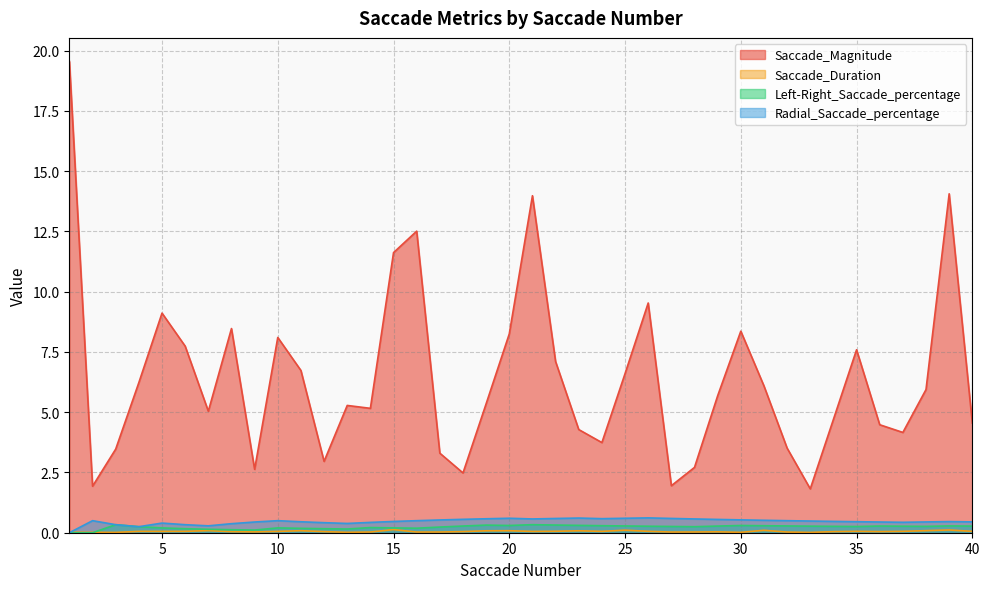

Reading left to right, list all the values displayed in this chart.

Saccade_Magnitude: 19.6	1.9	3.5	6.2	9.1	7.7	5.0	8.5	2.6	8.1	6.7	3.0	5.3	5.2	11.6	12.5	3.3	2.5	5.3	8.2	14.0	7.1	4.3	3.7	6.6	9.5	1.9	2.7	5.7	8.4	6.1	3.5	1.8	4.7	7.6	4.5	4.2	5.9	14.1	4.5
Saccade_Duration: 0.0	0.0	0.0	0.1	0.1	0.1	0.1	0.0	0.0	0.1	0.1	0.0	0.0	0.0	0.1	0.0	0.0	0.0	0.1	0.1	0.1	0.1	0.1	0.1	0.1	0.1	0.0	0.0	0.0	0.0	0.1	0.0	0.0	0.0	0.1	0.0	0.1	0.1	0.1	0.1
Left-Right_Saccade_percentage: 0.0	0.0	0.3	0.2	0.2	0.2	0.1	0.1	0.1	0.2	0.2	0.2	0.2	0.2	0.2	0.2	0.2	0.3	0.3	0.3	0.3	0.3	0.3	0.3	0.3	0.3	0.3	0.2	0.3	0.3	0.3	0.3	0.3	0.3	0.3	0.3	0.3	0.3	0.3	0.3
Radial_Saccade_percentage: 0.0	0.5	0.3	0.2	0.4	0.3	0.3	0.4	0.4	0.5	0.5	0.4	0.4	0.4	0.5	0.5	0.5	0.6	0.6	0.6	0.6	0.6	0.6	0.6	0.6	0.6	0.6	0.6	0.6	0.5	0.5	0.5	0.5	0.5	0.5	0.4	0.4	0.4	0.5	0.5